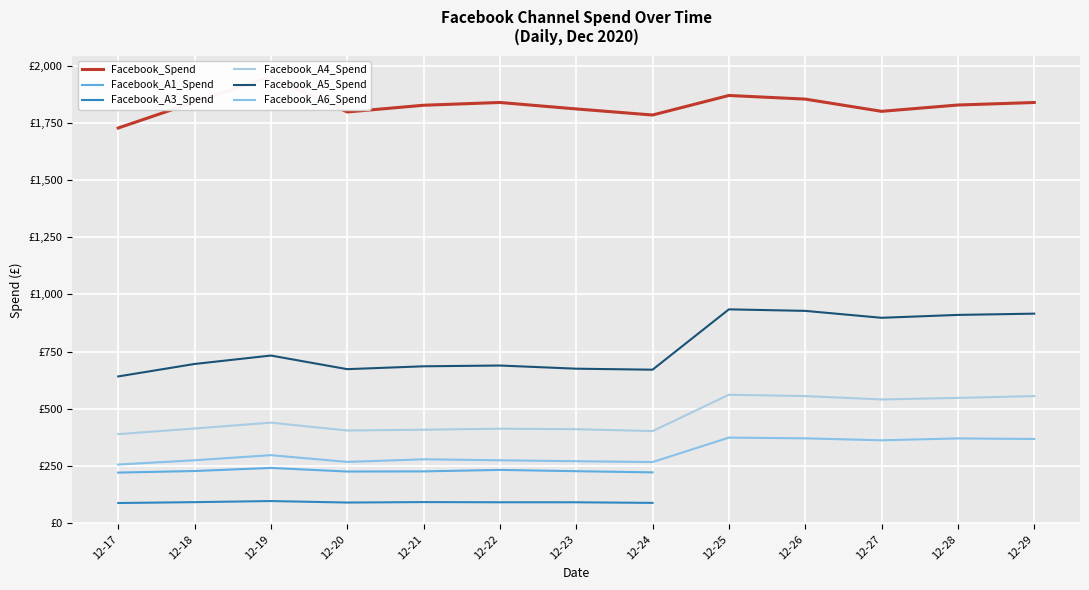

How many values in the Facebook_A4_Spend series are below 413?

6